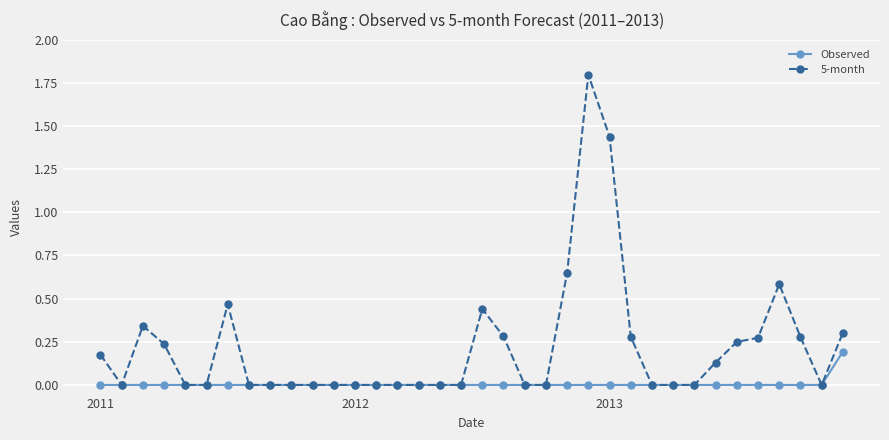

Which series has the widest spread of values?

5-month